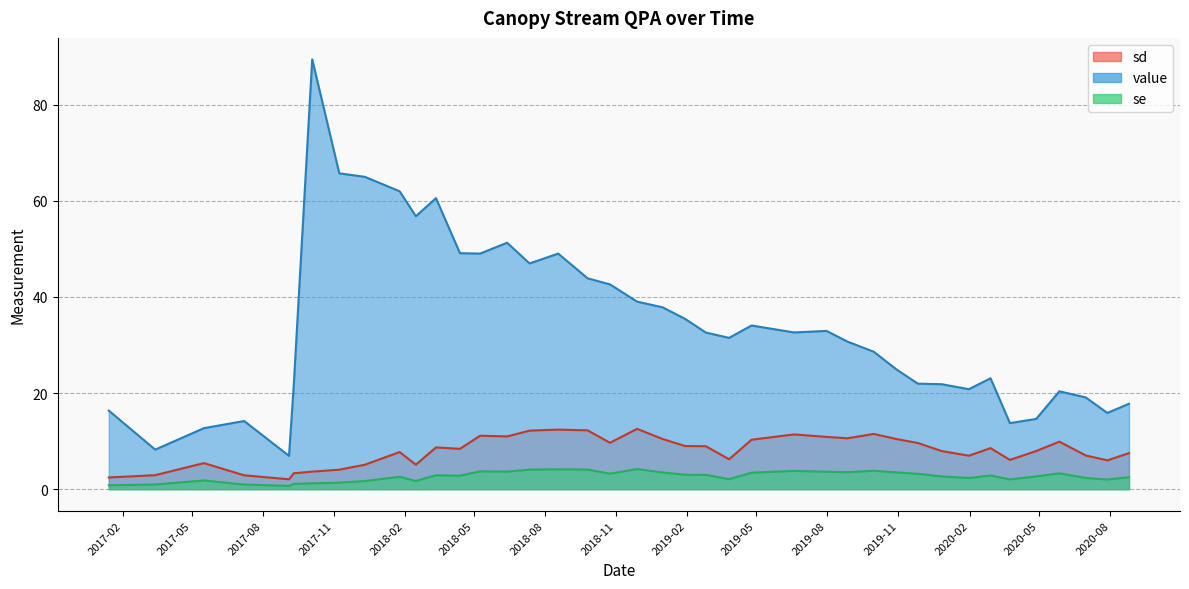

Which series has the widest spread of values?

value